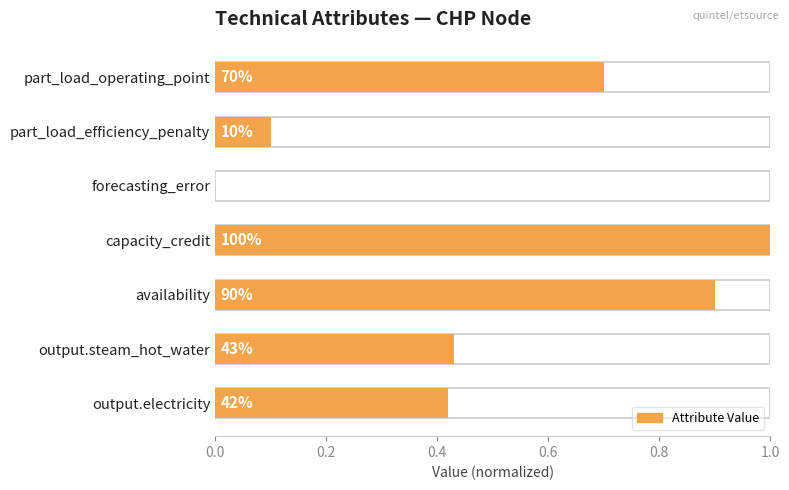

What is the change in value from output.electricity to part_load_efficiency_penalty?

-0.3